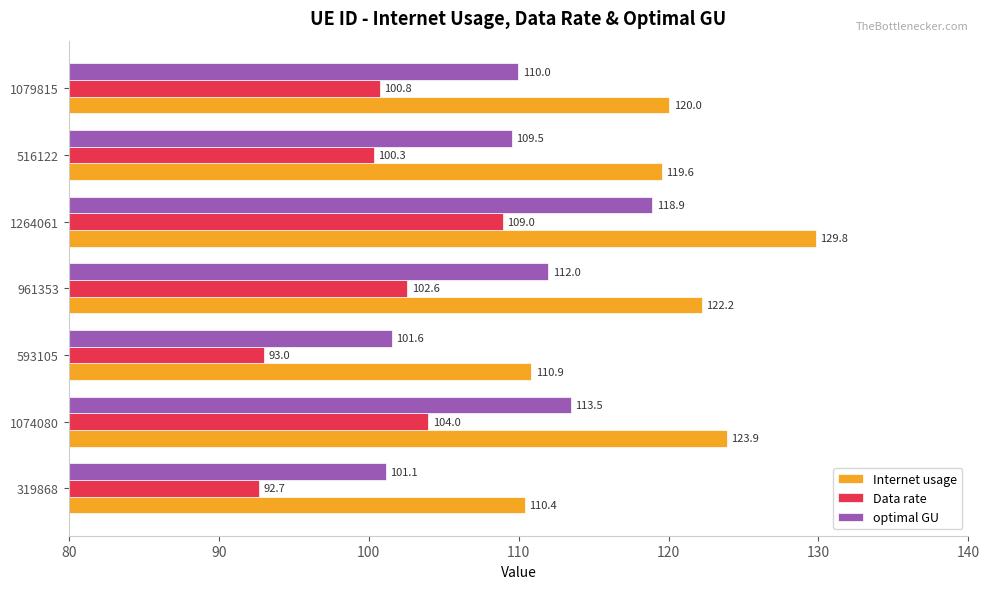

Which series has the largest range (max minus min)?

Internet usage